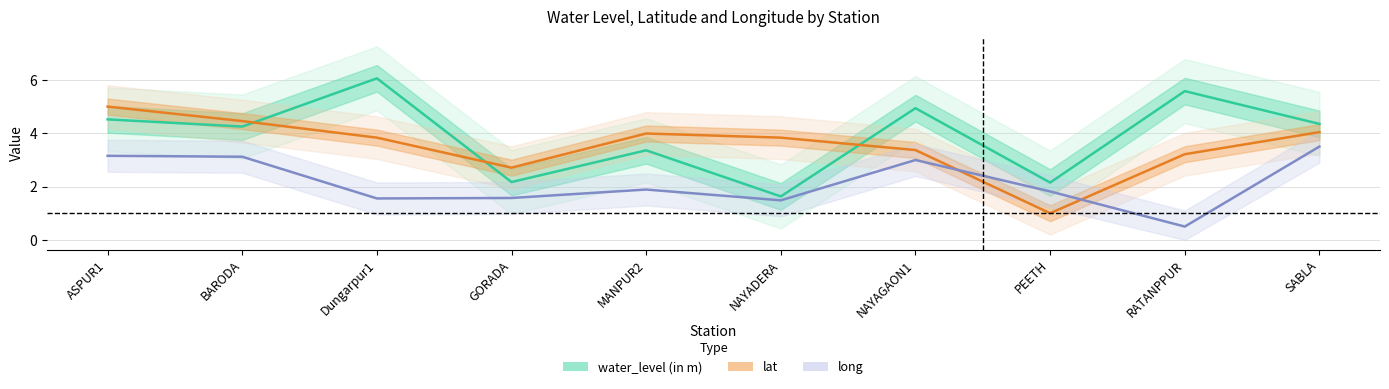

At which category is the sum across all series the highest?

ASPUR1